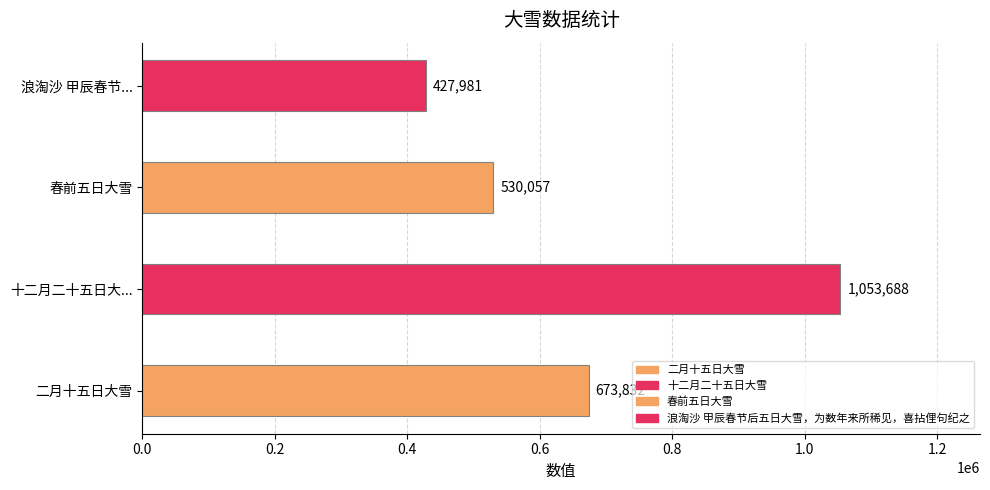

Which category has the lowest value across all series?

浪淘沙 甲辰春节后五日大雪，为数年来所稀见，喜拈俚句纪之